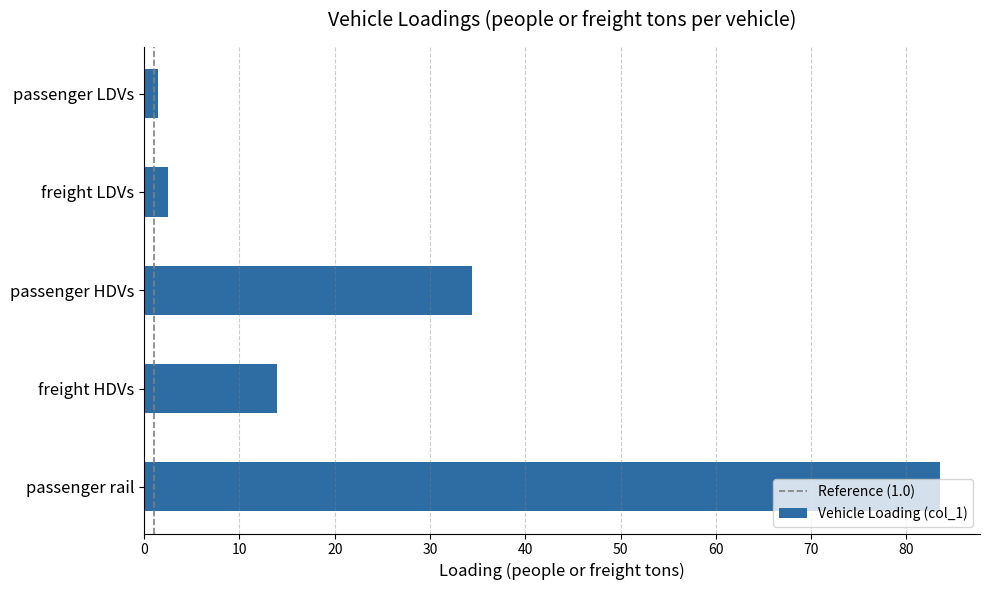

The chart shows a value of 32.7 at passenger rail. True or false?

False